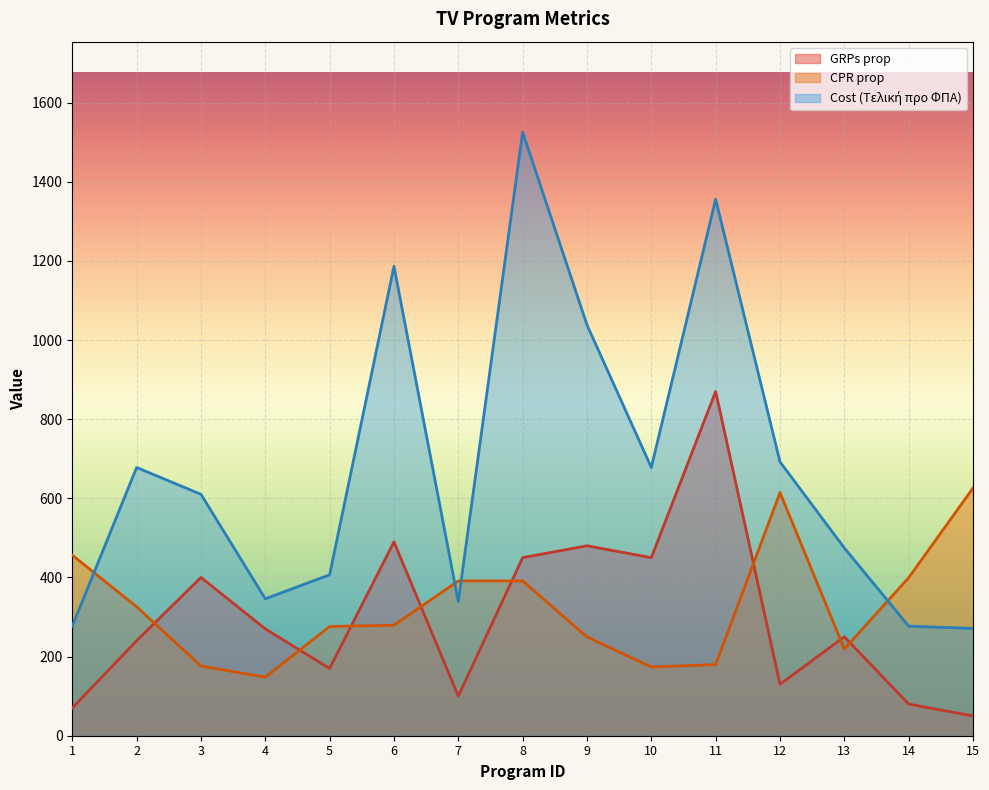

Is the value of CPR prop at 13 greater than the value of Cost at 10?

No